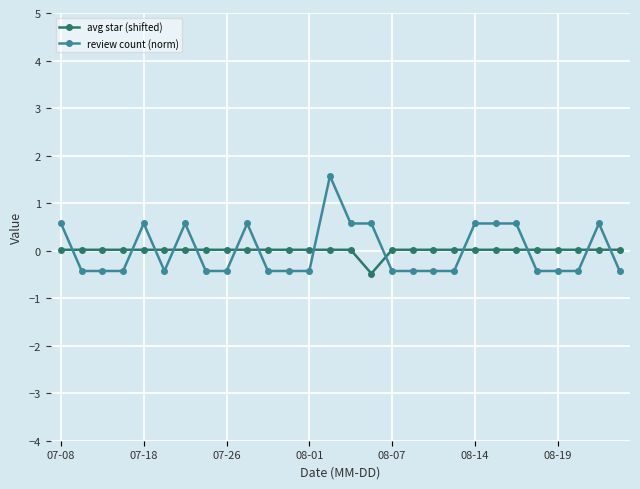

What is the value of the review count (norm) point at the 26th from the left?

-0.4